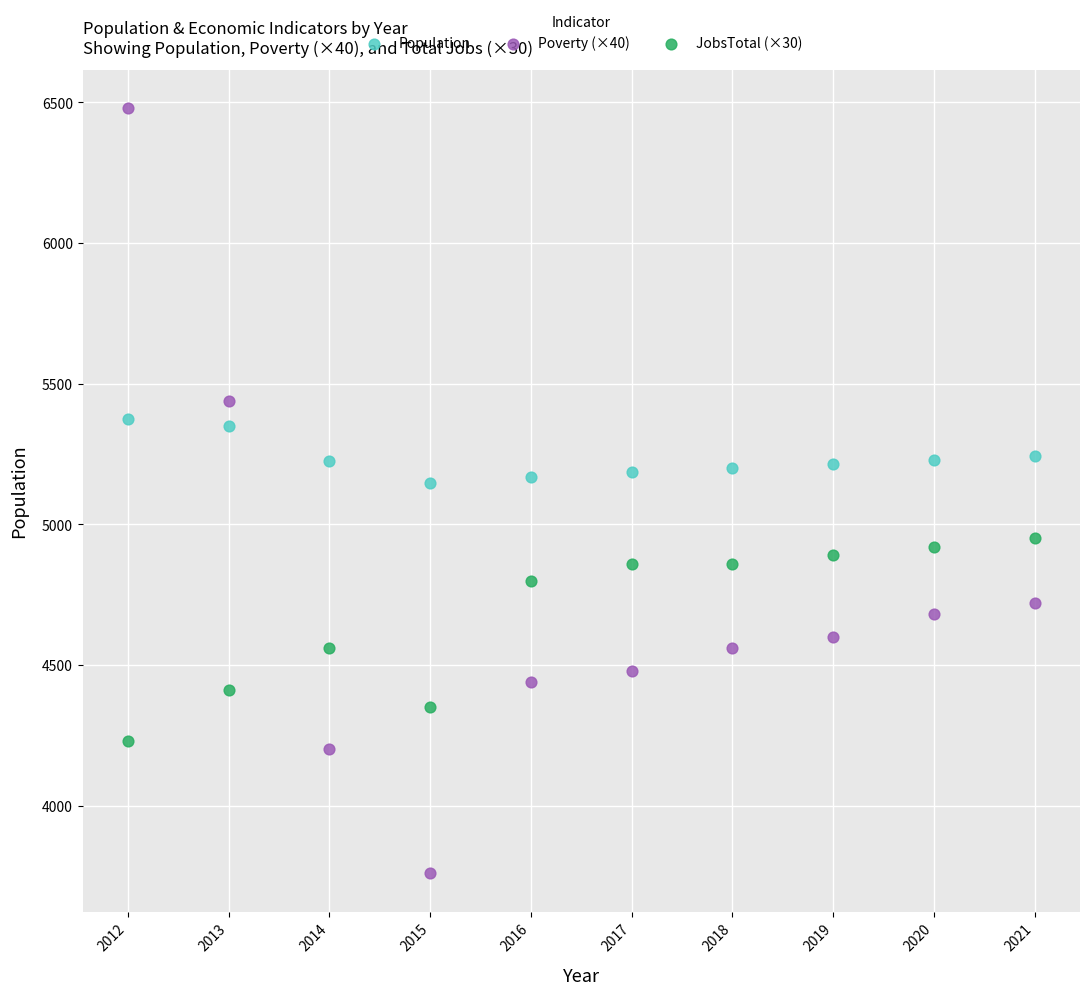

Which series contains the lowest Y value?

Poverty (×40)